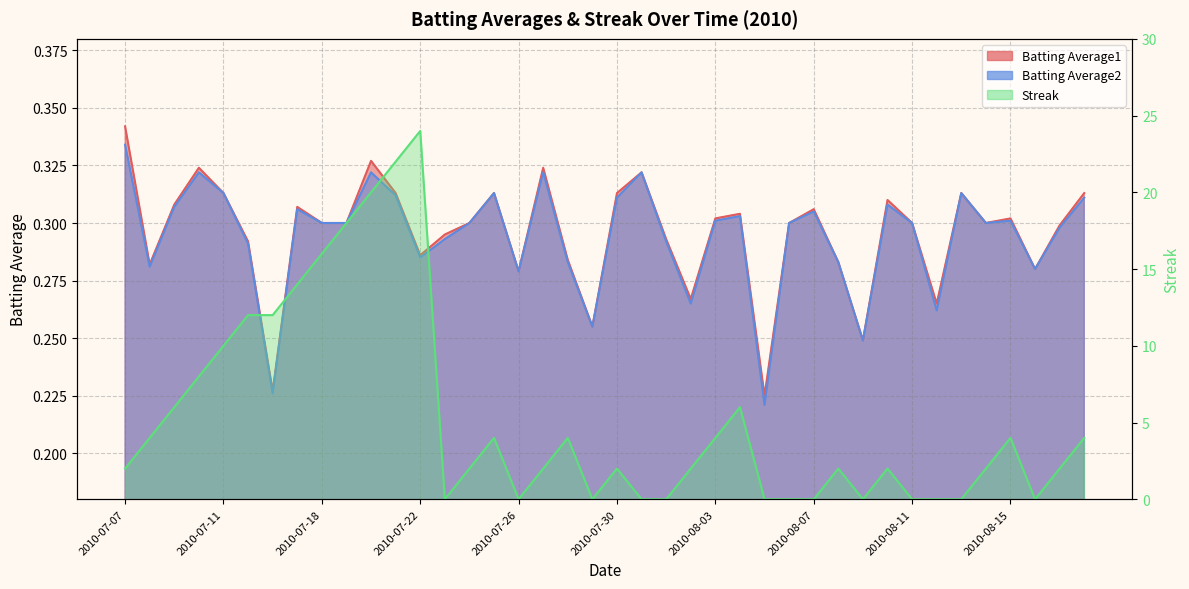

Where is Batting Average1 nearest to the value 0?

2010-08-05